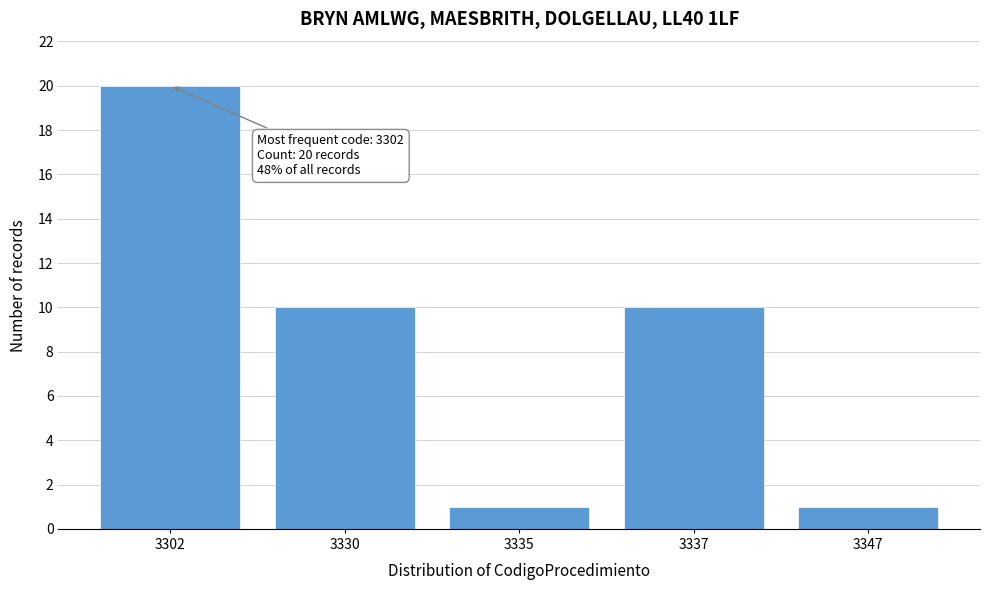

Reading left to right, list all the values displayed in this chart.

3302=20	3330=10	3335=1	3337=10	3347=1